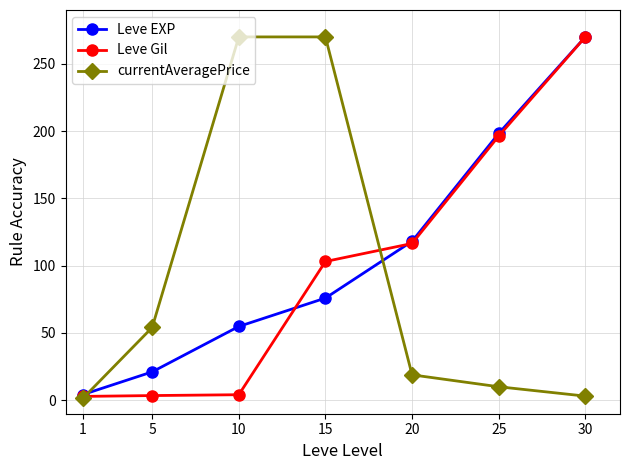

Which series ends up on top after the final intersection of Leve Gil and currentAveragePrice?

Leve Gil